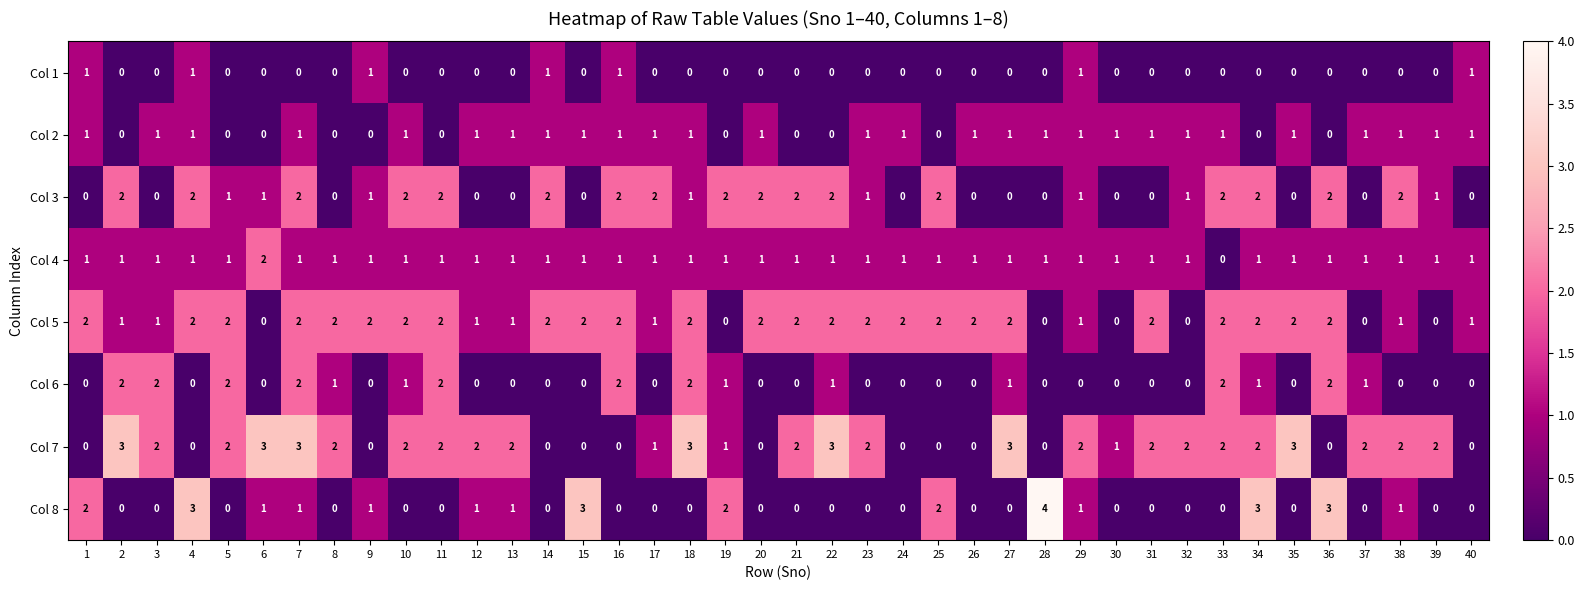

What is the spread (max minus min) of values at 29?

2